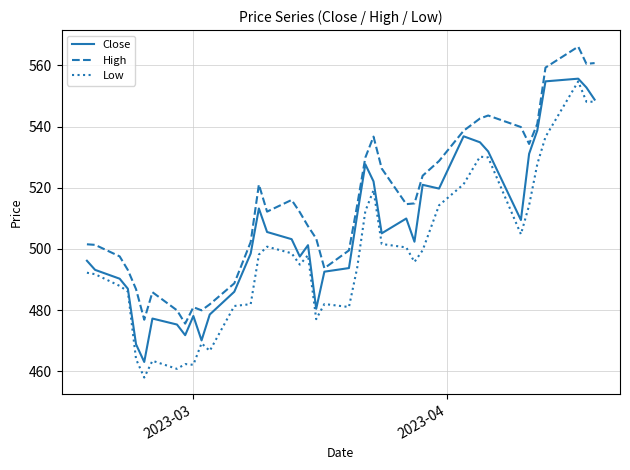

List the series in order of their overall mean, lowest first.

Low, Close, High